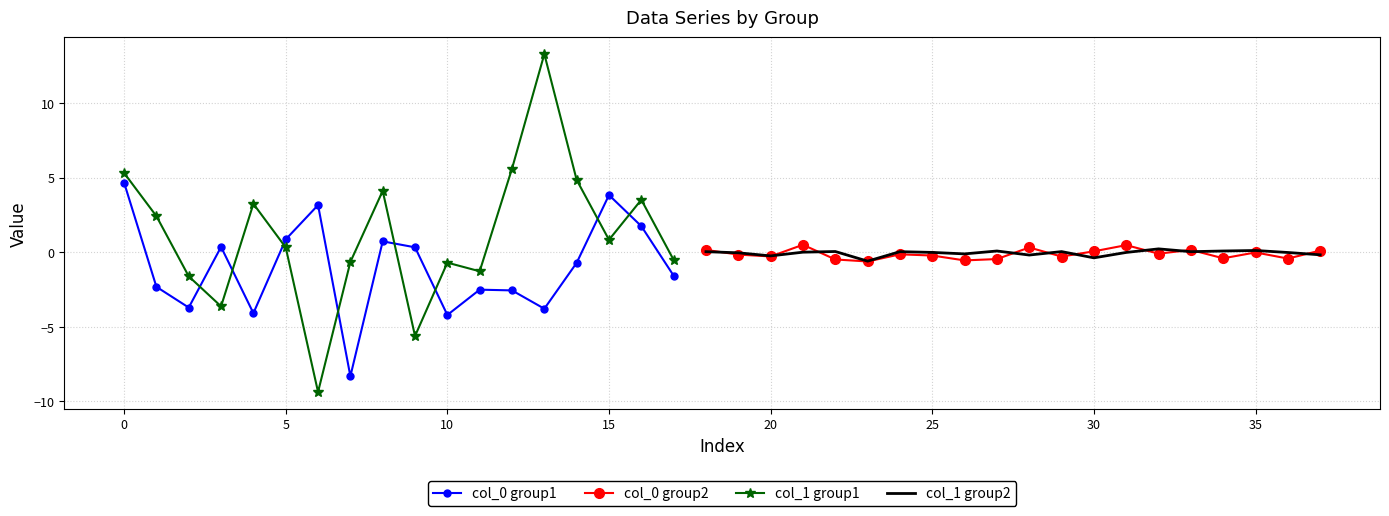

Is it true that col_0 equals 0.5 at 31?

True